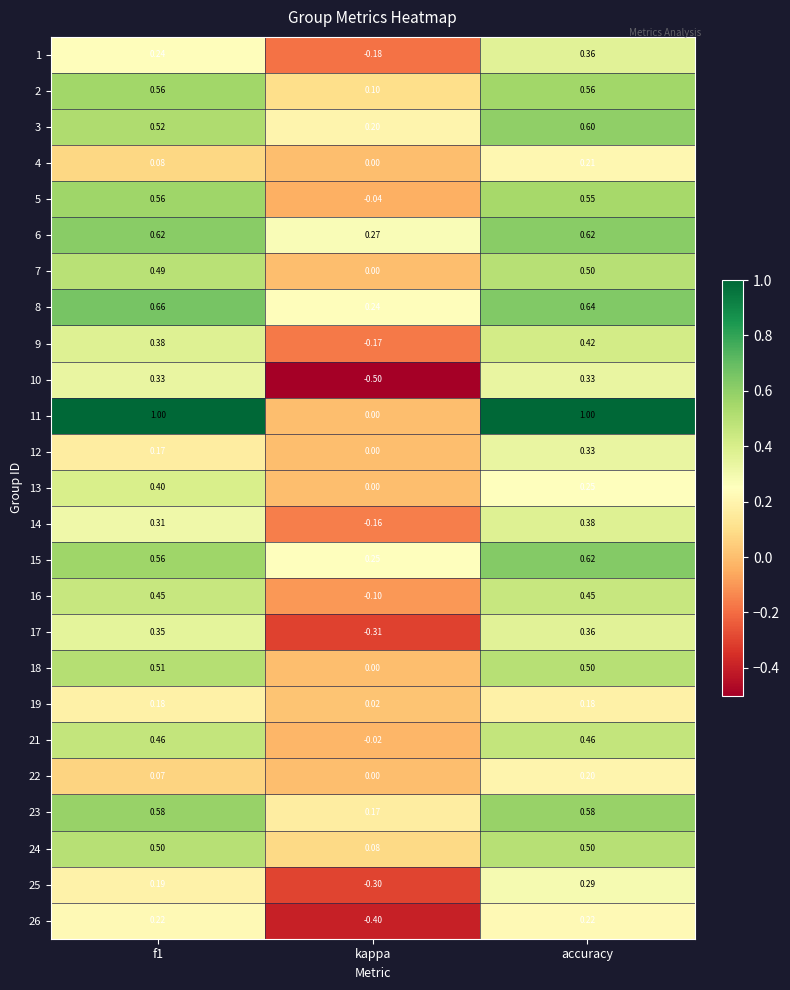

At which label is 12 closest to 0?

kappa